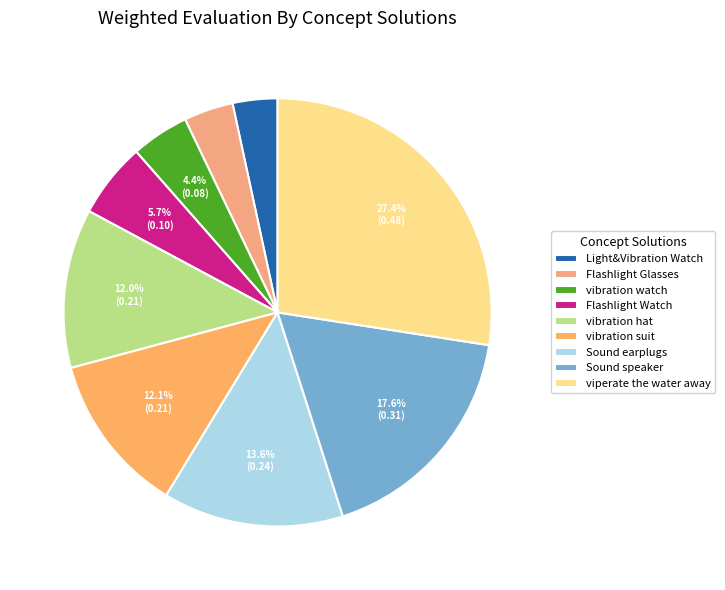

To the nearest percent, what portion does Light&Vibration Watch represent?

3%